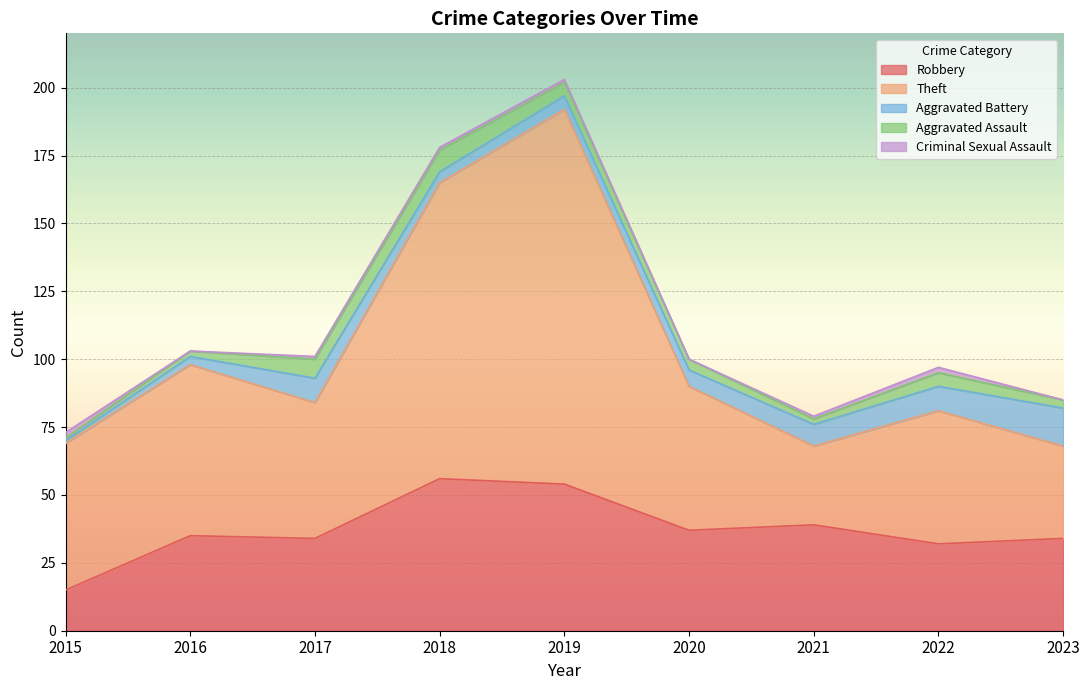

At which label does Aggravated Battery reach its minimum?

2015